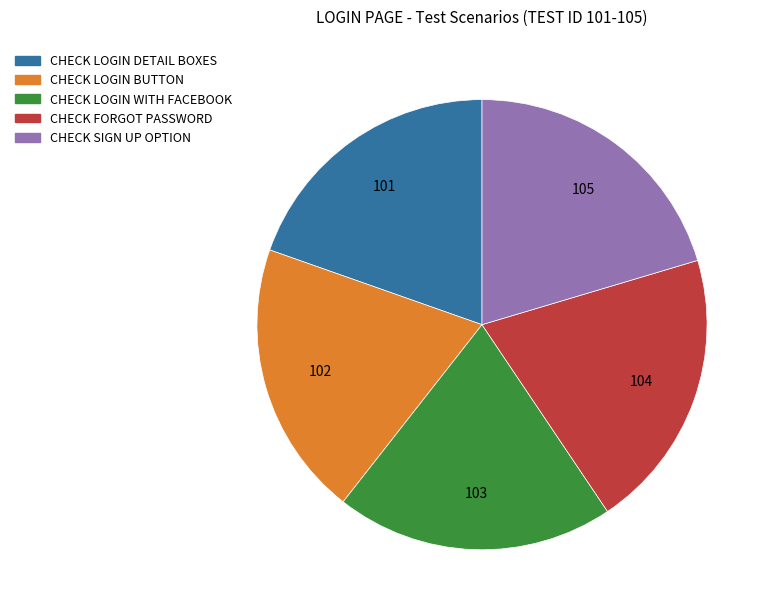

Is the sum of CHECK LOGIN WITH FACEBOOK and CHECK FORGOT PASSWORD greater than half?

No